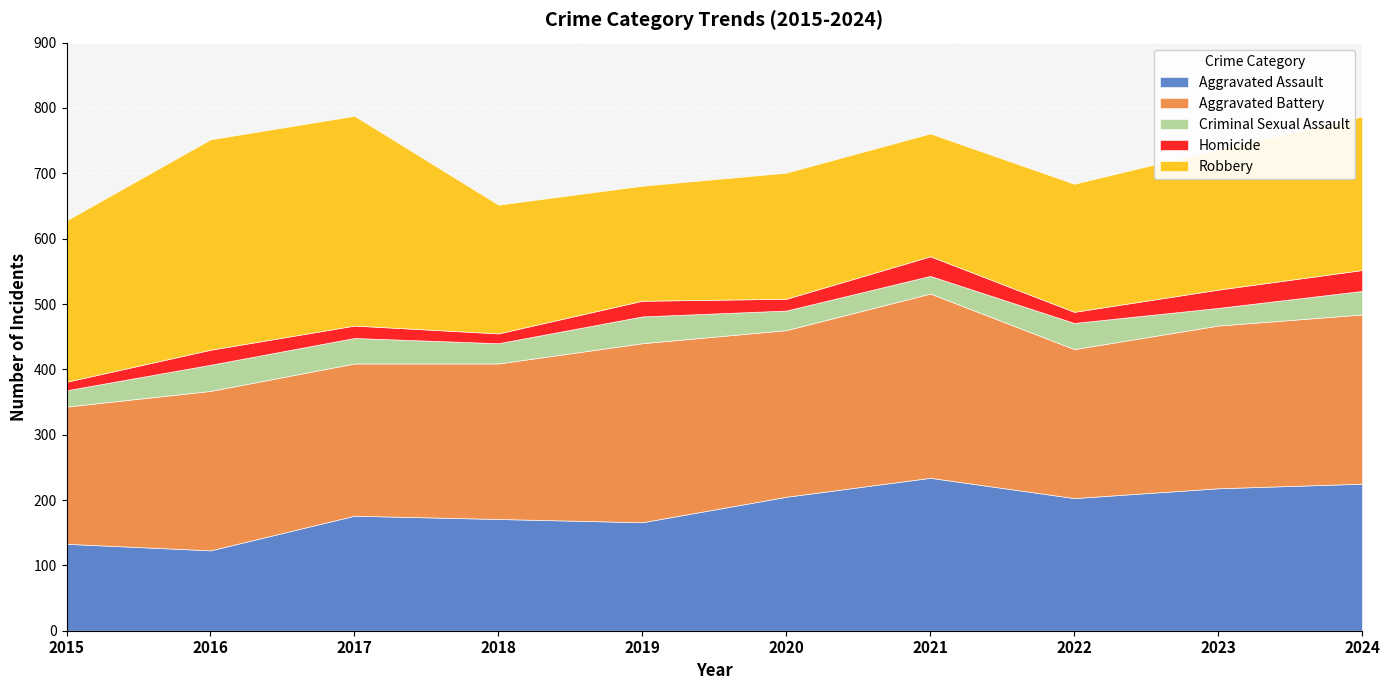

Which series has the widest spread of values?

Robbery